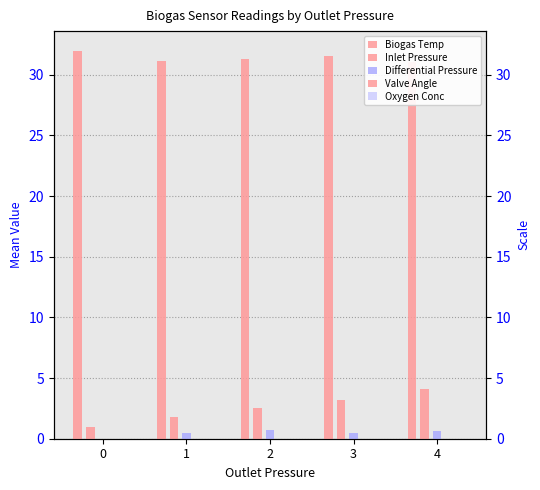

Between 2 and 3, which is larger?

3